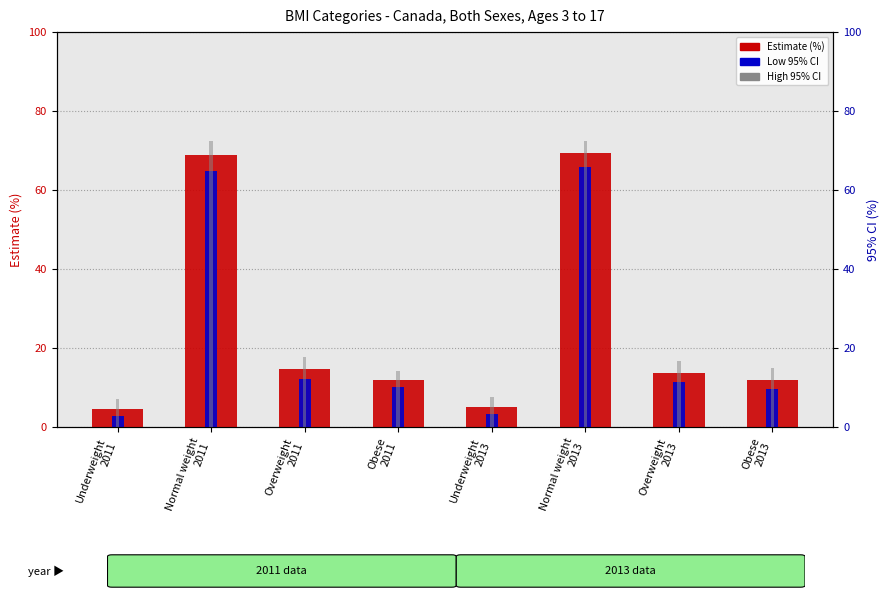

At how many categories does at least one series exceed 63?

2